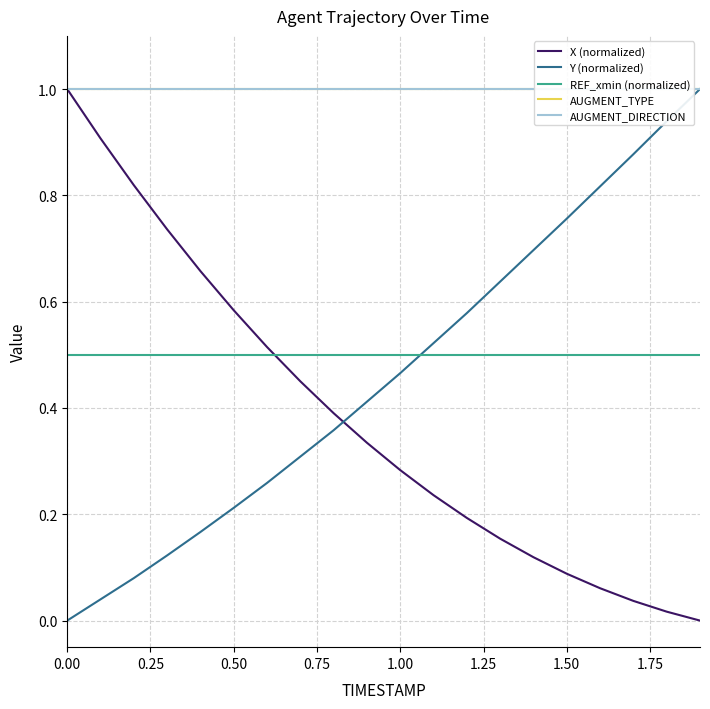

How many intersections are there between Y (normalized) and REF_xmin (normalized)?

1